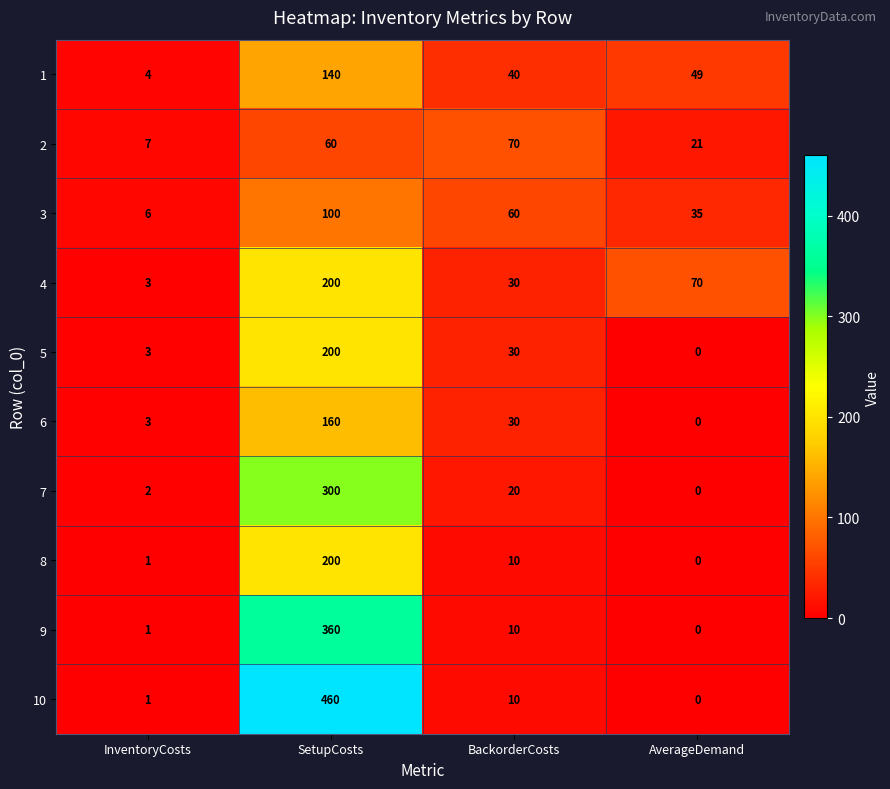

Which series changed the most between InventoryCosts and AverageDemand?

4